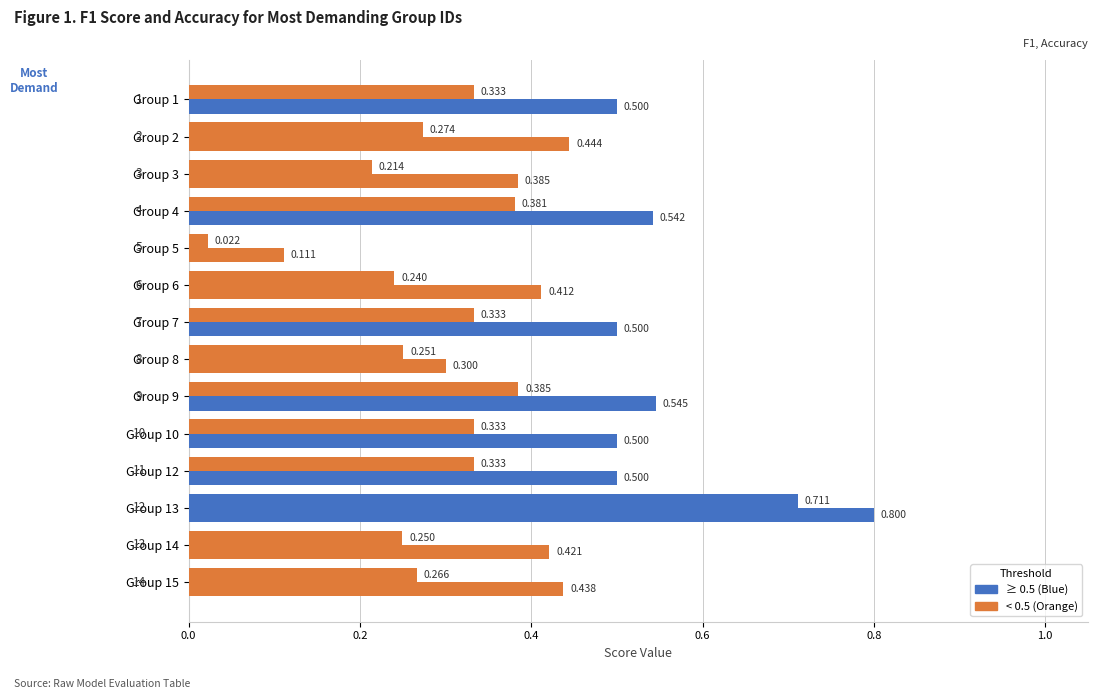

True or false: accuracy has a value of 0.6 at Group 2.

False